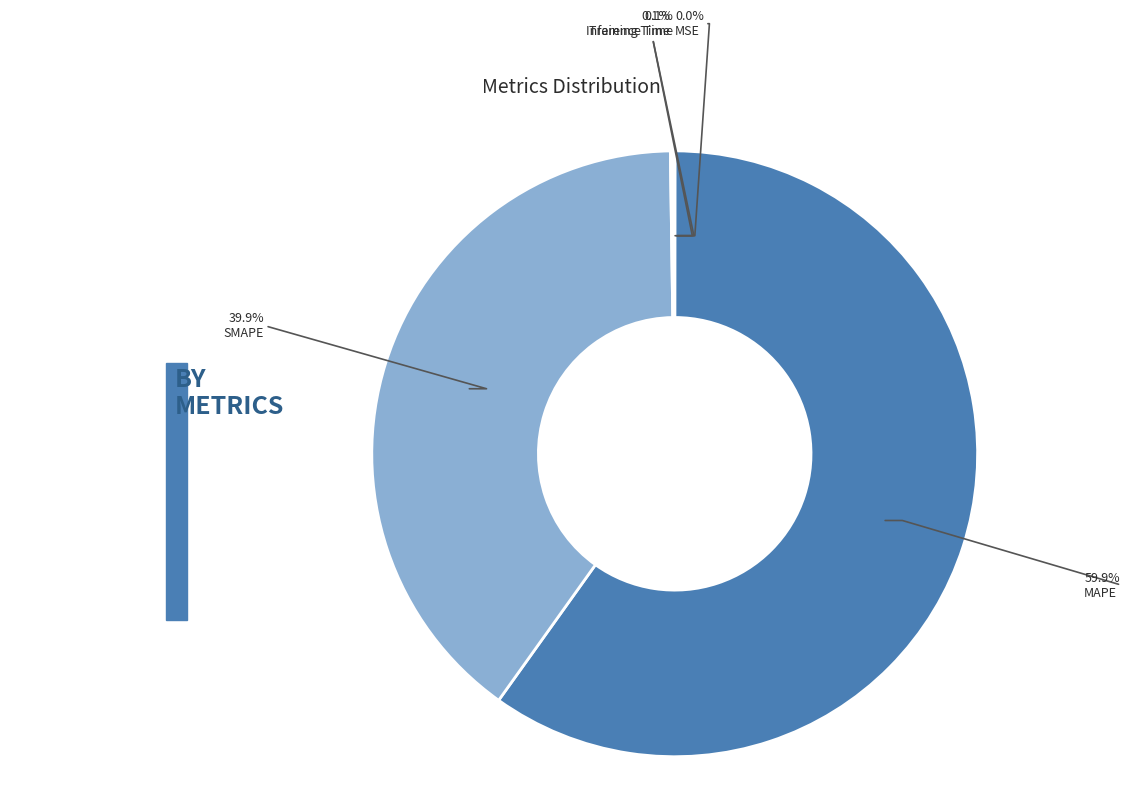

To the nearest percent, what percentage of the pie is SMAPE?

40%